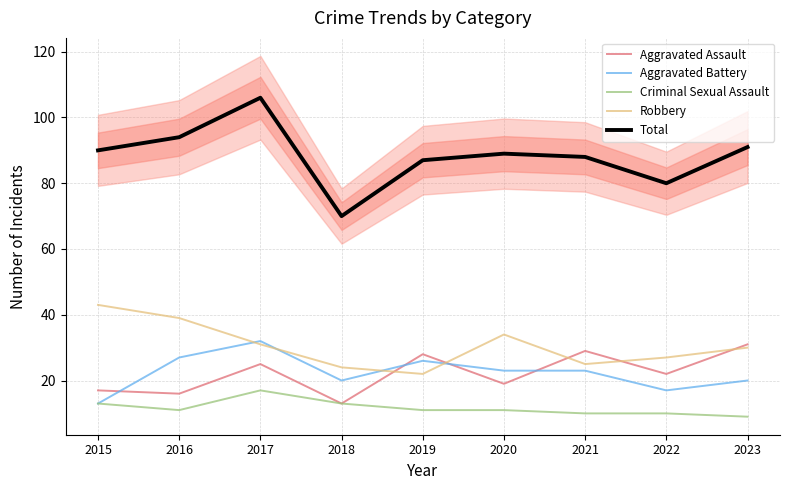

What is the maximum value for Criminal Sexual Assault?

17